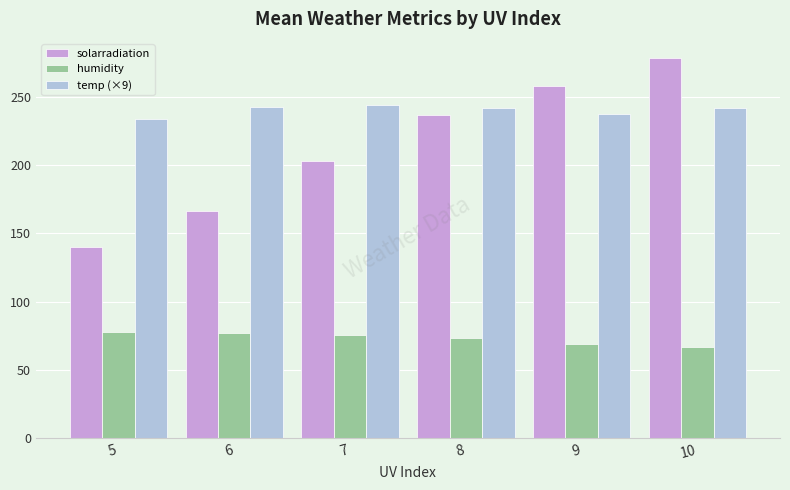

At which label does humidity first exceed 75?

5